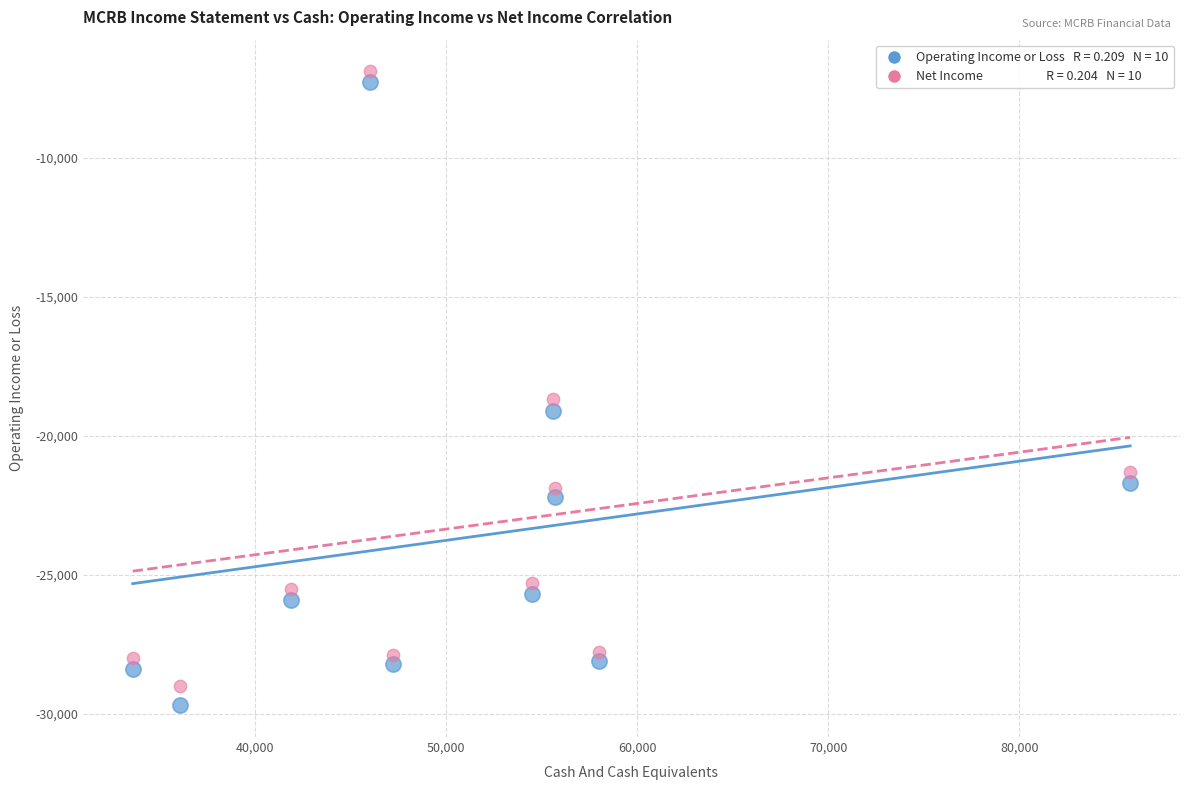

Across all series, what Y value is closest to -18300?

-18700